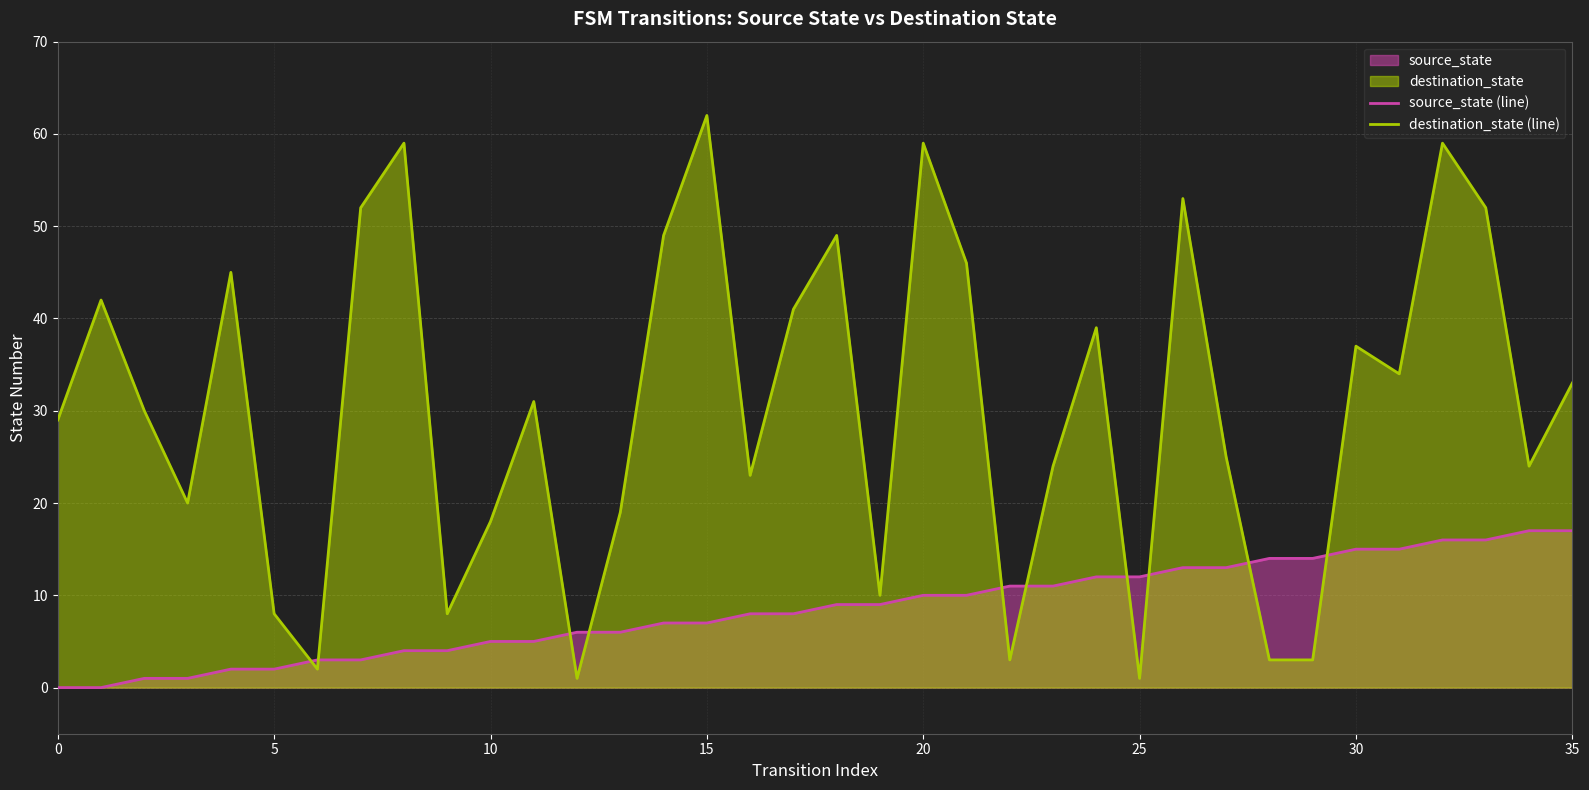

True or false: source_state (line) has more than 1 interior local peaks.

False